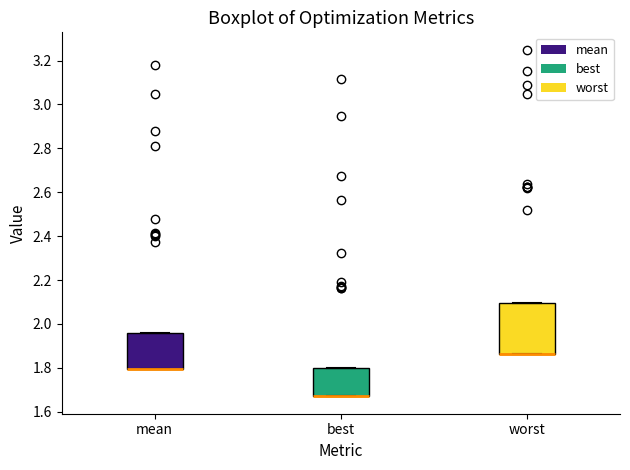

Where is the lower edge of the box for worst on the y-axis? The values are not printed on the chart, so give them approximately, as read against the axis.

1.86